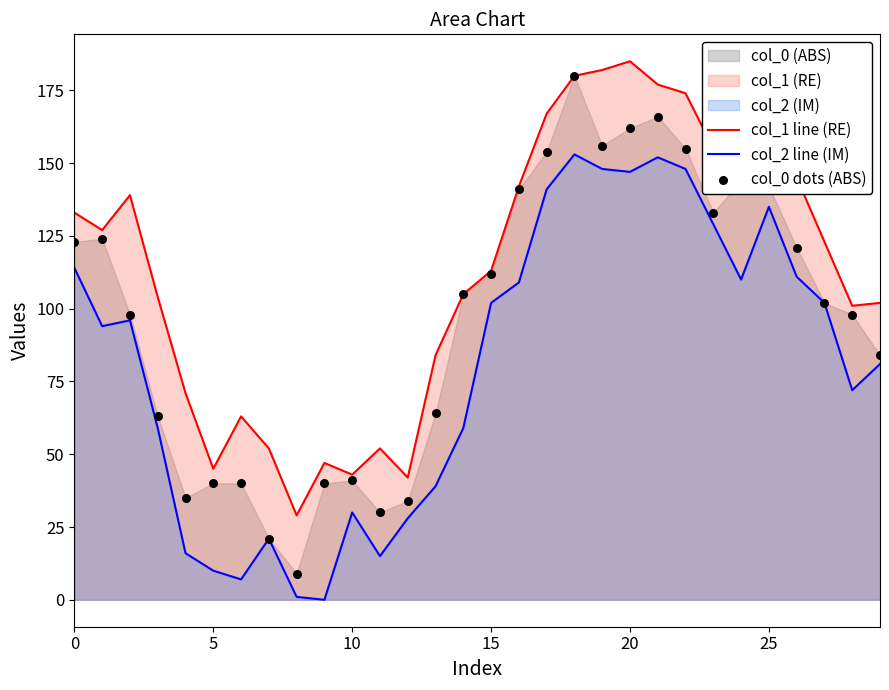

At how many categories does at least one series exceed 107?

16